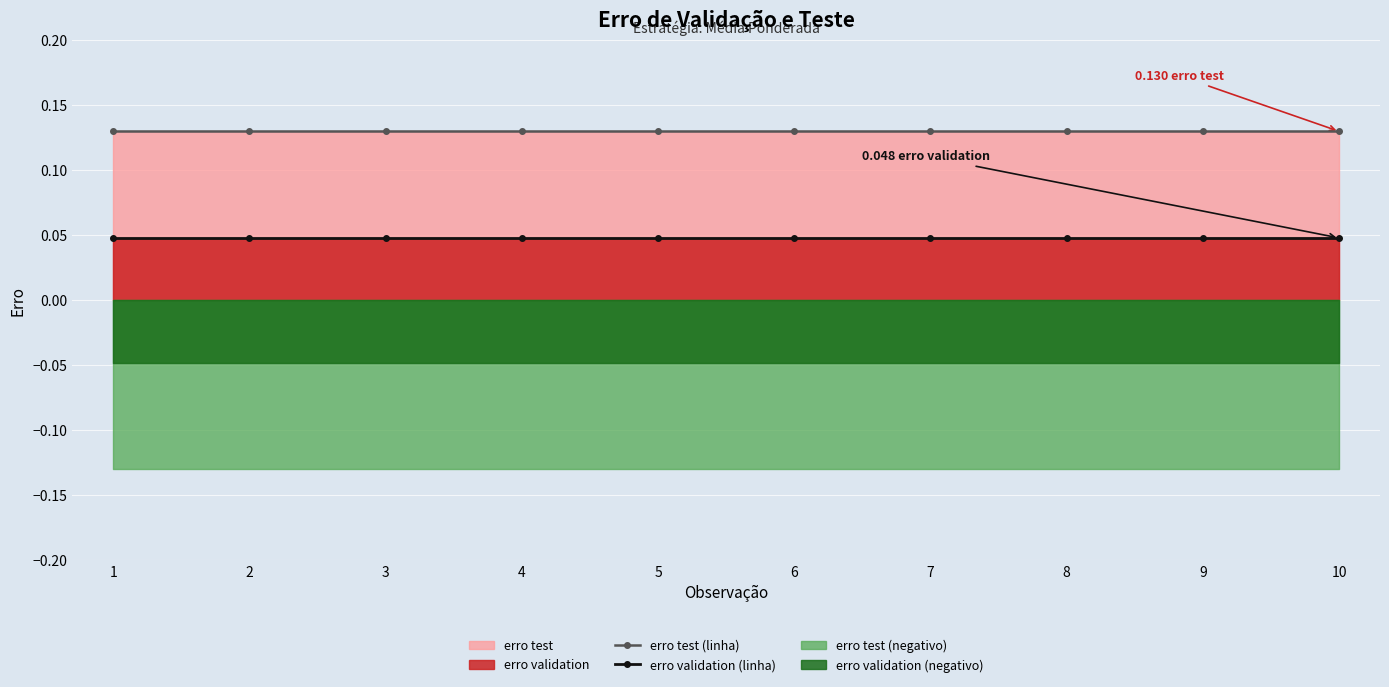

Which series changed the most between 4 and 7?

erro test (linha)